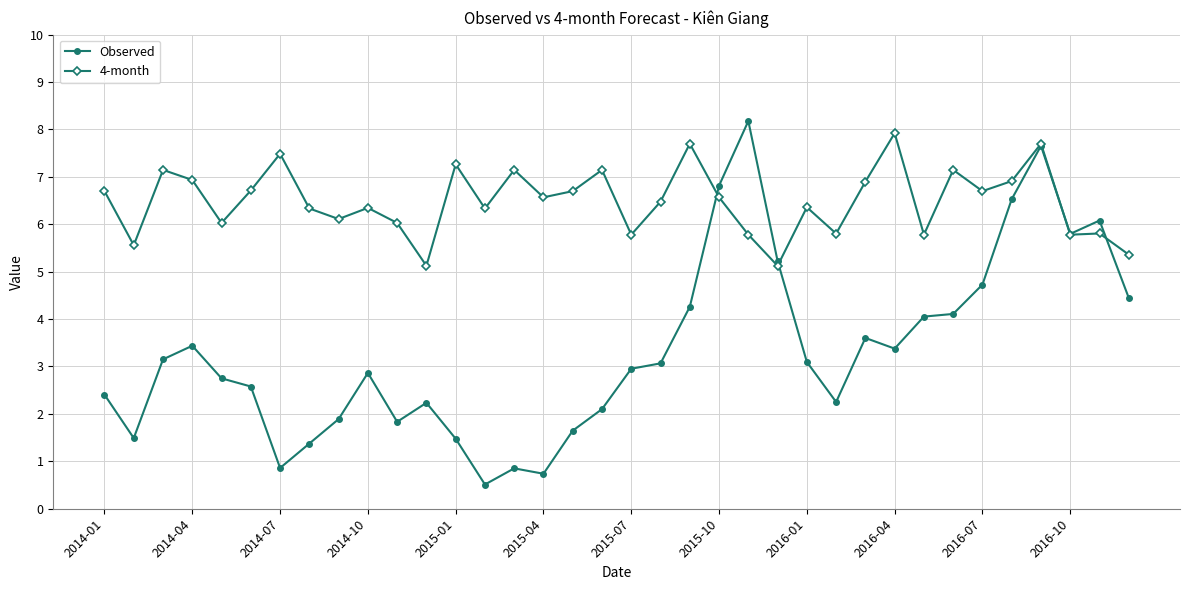

What is the smallest value displayed?

0.5